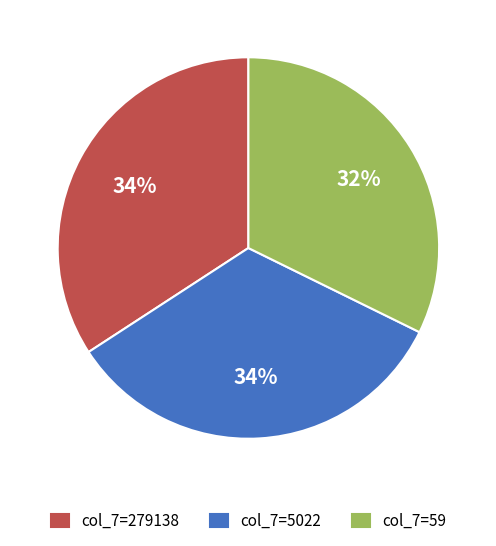

Count the number of slices in the pie.

3